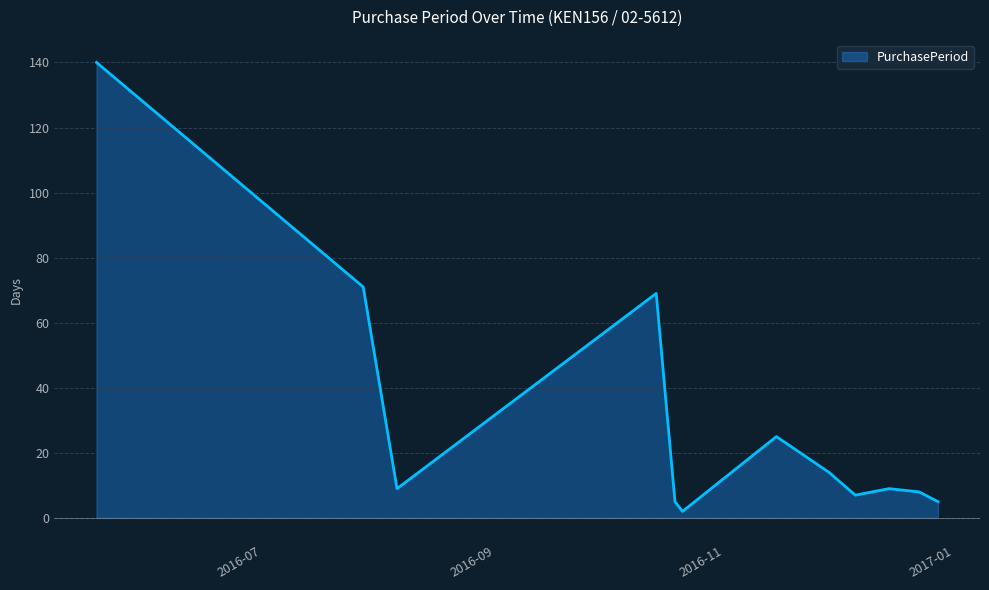

What is the difference between the maximum and minimum values?

138